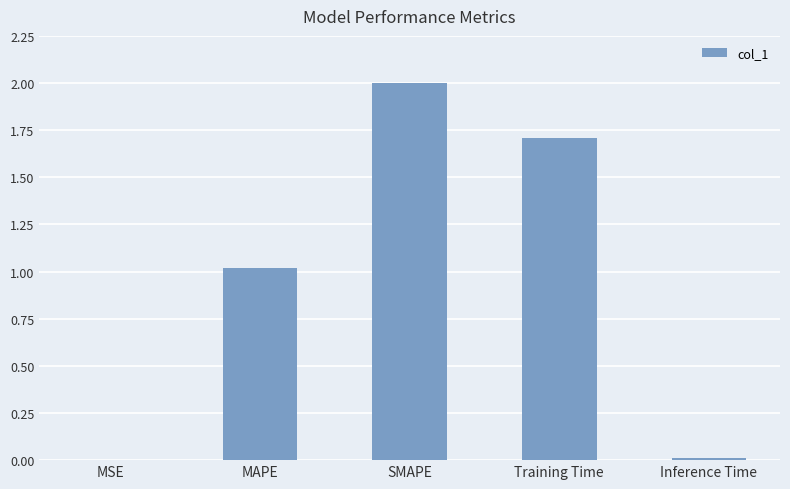

Between MSE and Training Time, which is larger?

Training Time